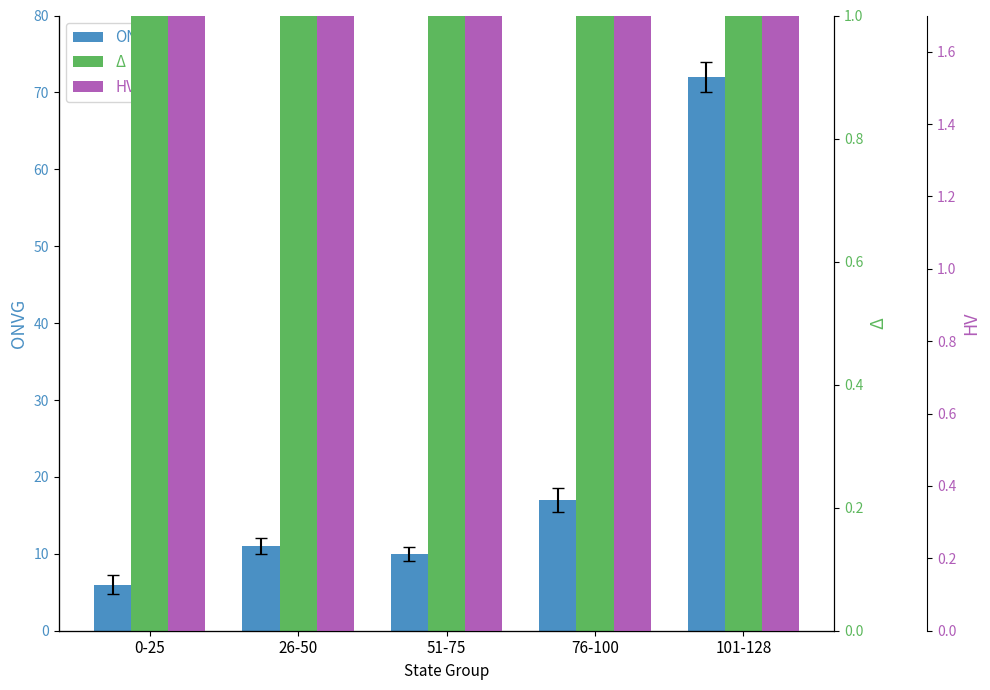

At which label does ONVG first exceed 11?

76-100